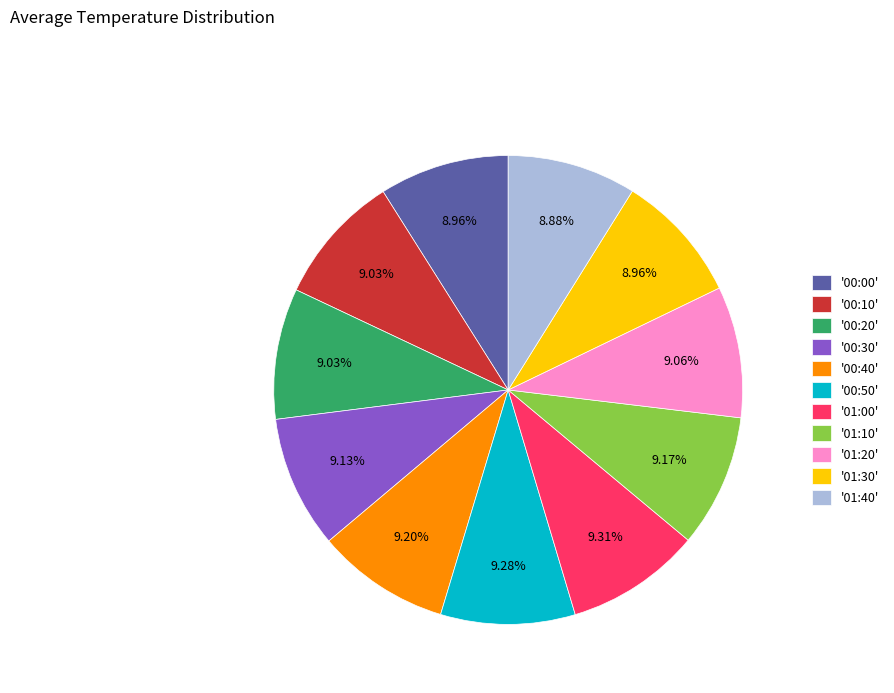

How many slices are in this pie chart?

11